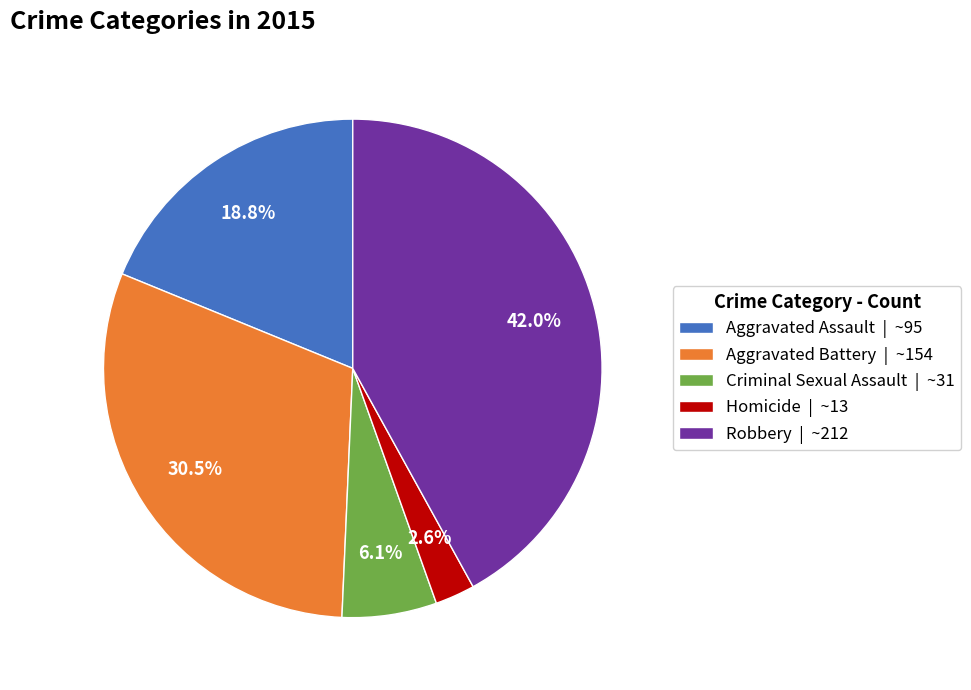

Which slice is the largest?

Robbery